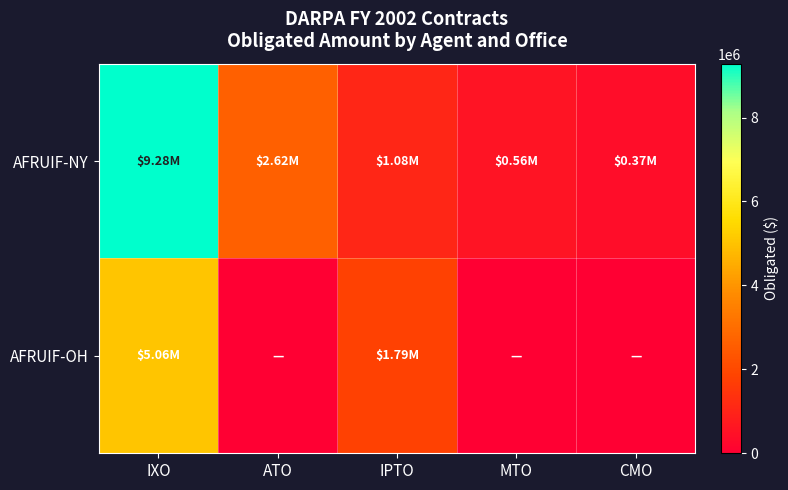

How many data points does each series have?

5